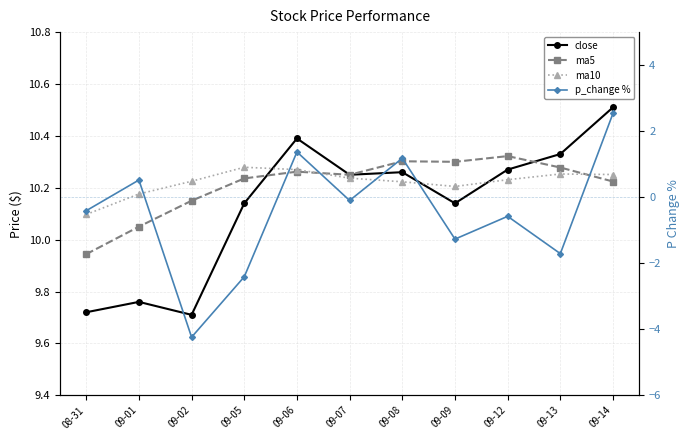

At how many categories does at least one series exceed 0?

11